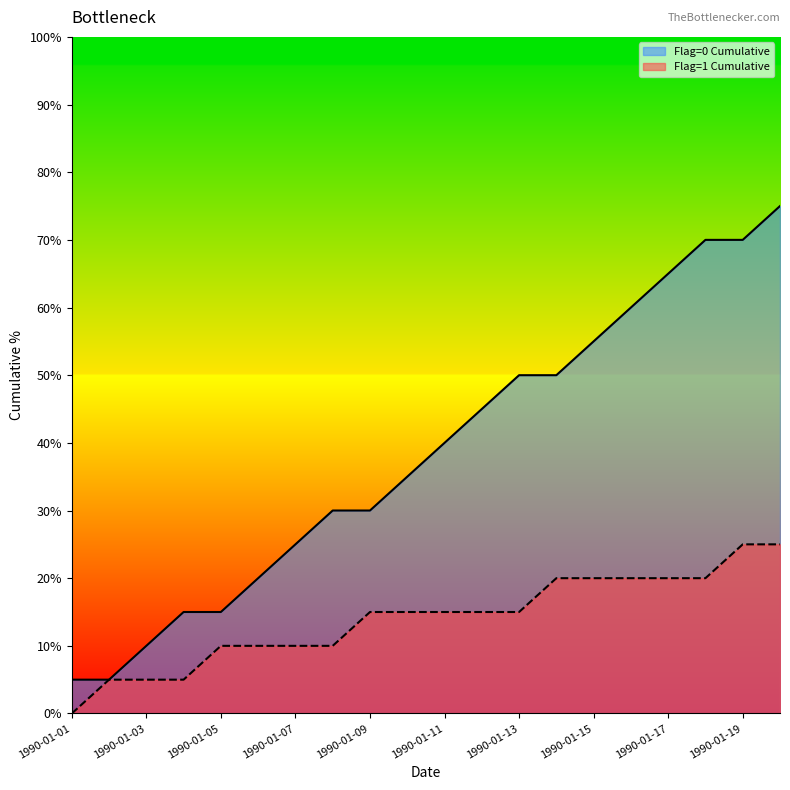

Is it true that Cumulative Count equals 65.0 at 1990-01-17?

True